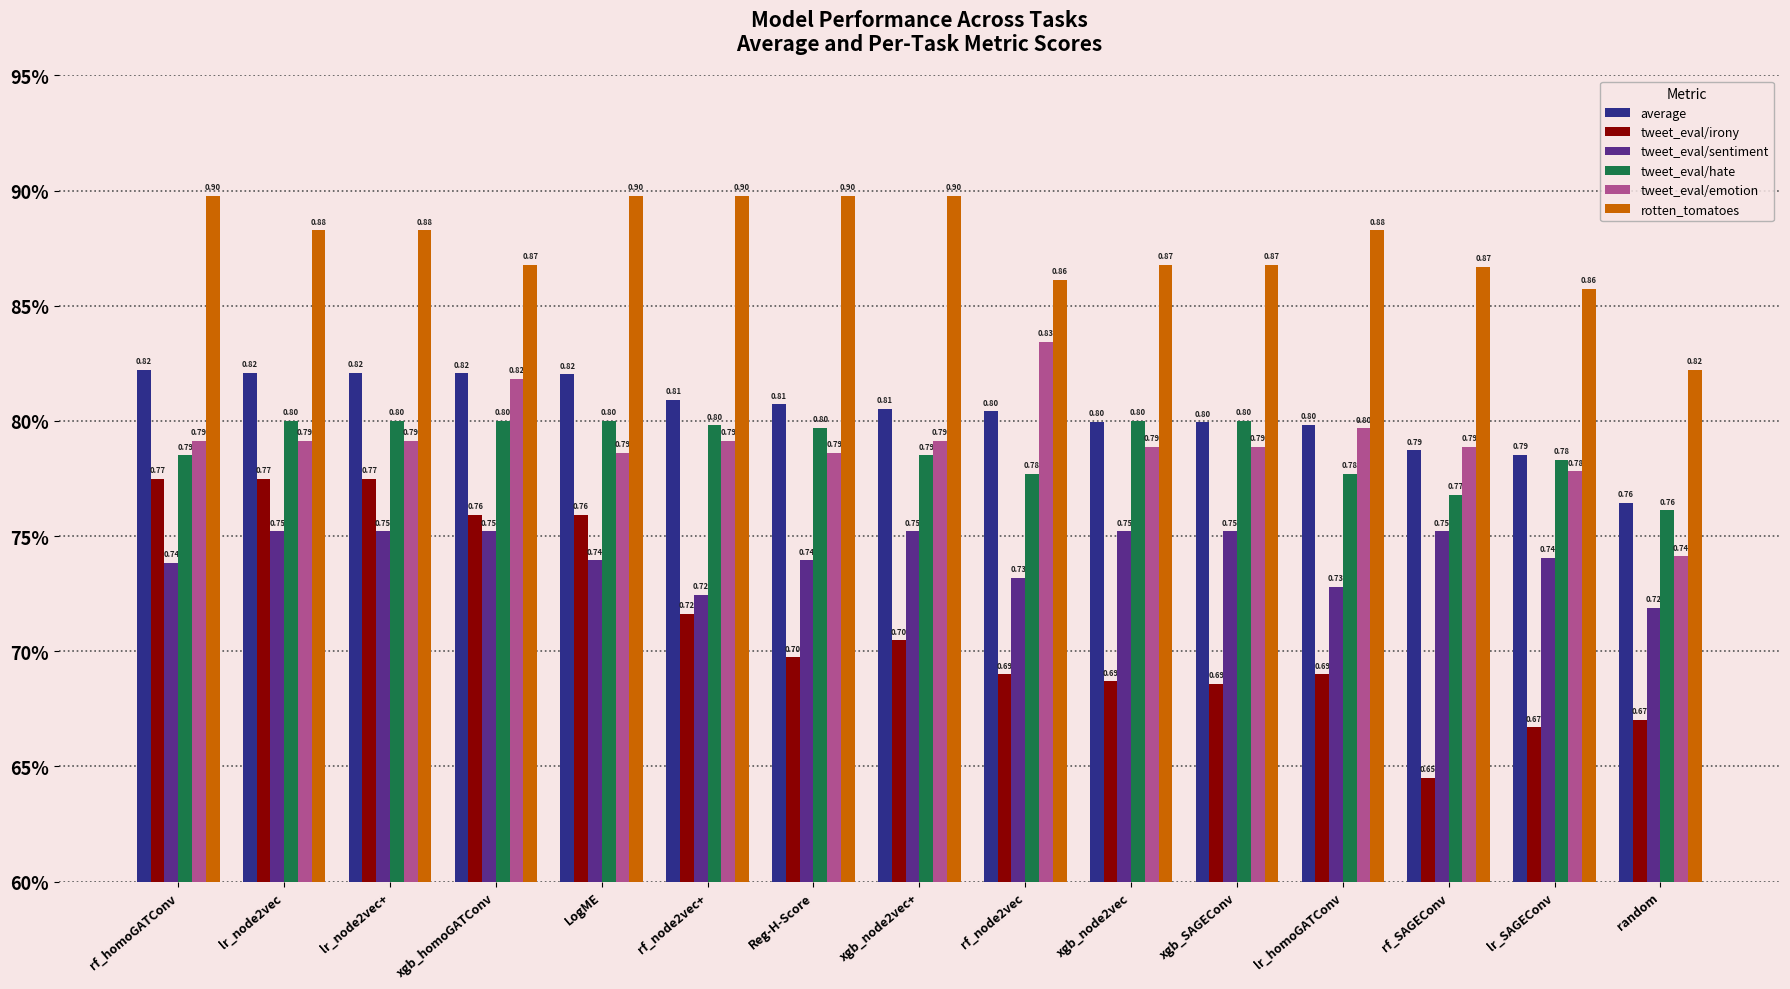

What are all the series names shown in the legend?

average, tweet_eval/irony, tweet_eval/sentiment, tweet_eval/hate, tweet_eval/emotion, rotten_tomatoes